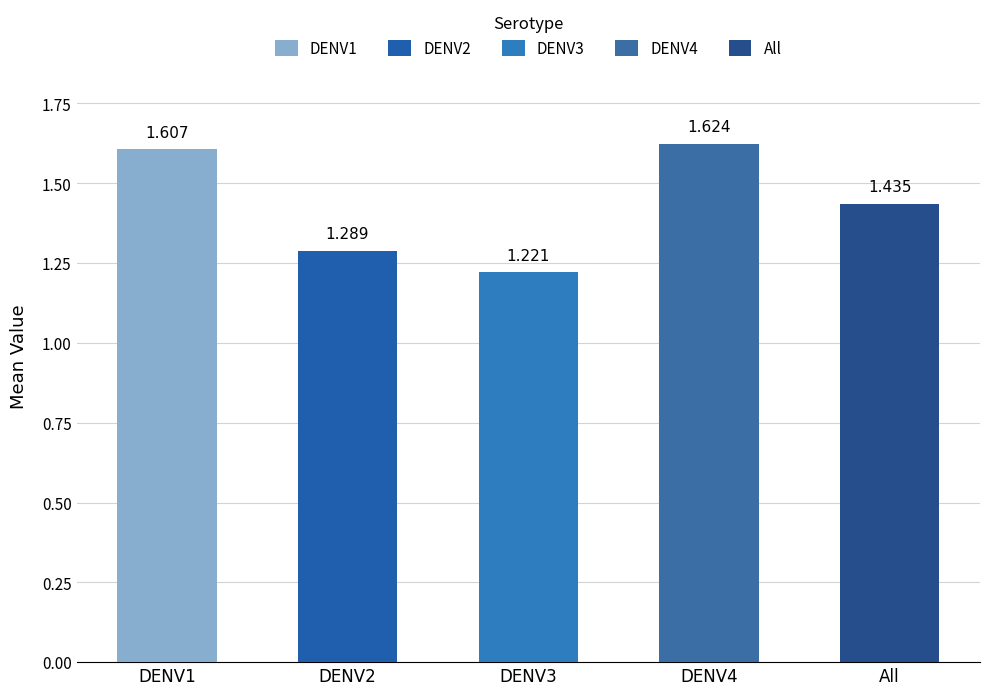

Which has a higher value, DENV3 or DENV1?

DENV1